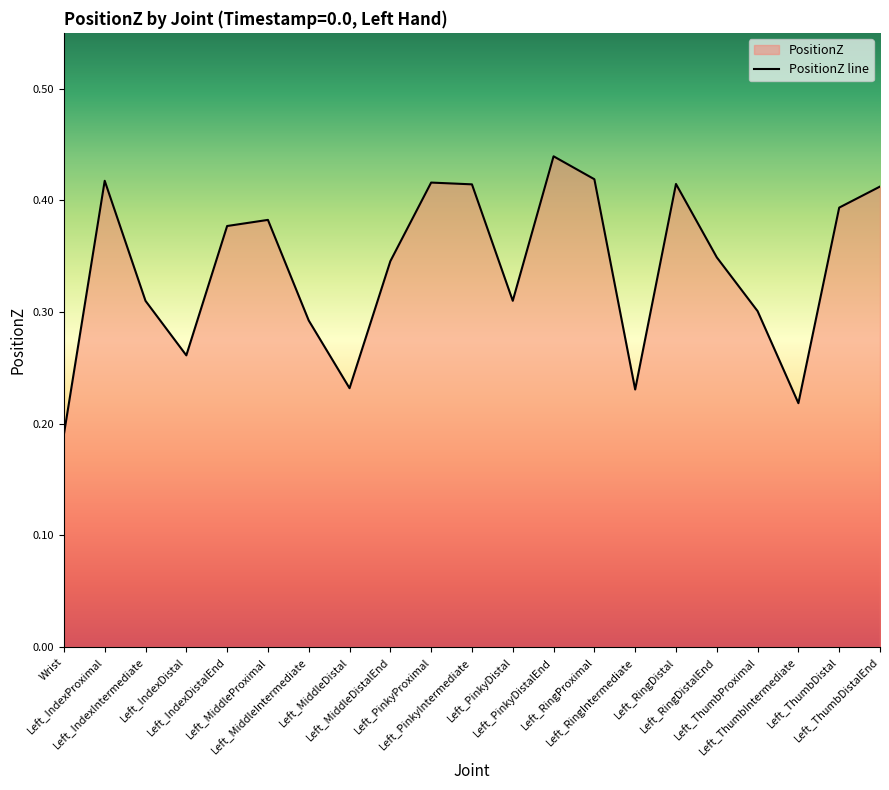

Which has a higher value, Left_PinkyIntermediate or Left_PinkyDistalEnd?

Left_PinkyDistalEnd